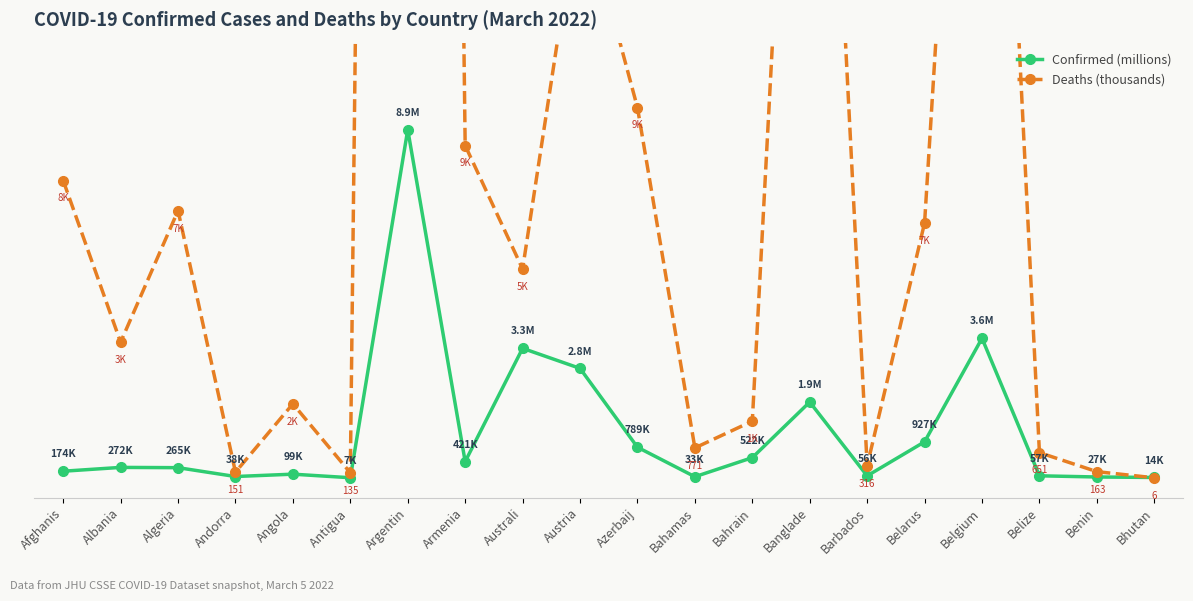

The Deaths (thousands) series shows 1.9 at Angola. True or false?

True